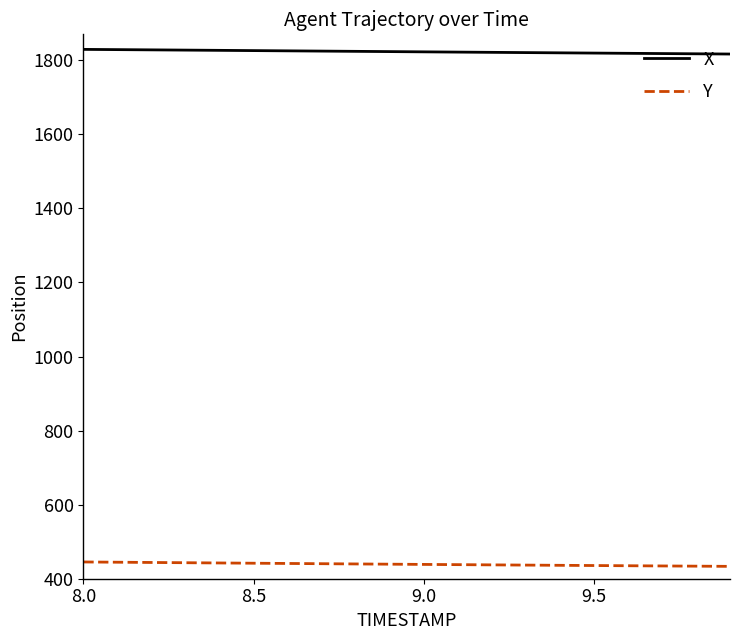

What is the sum of all X values?

36461.2